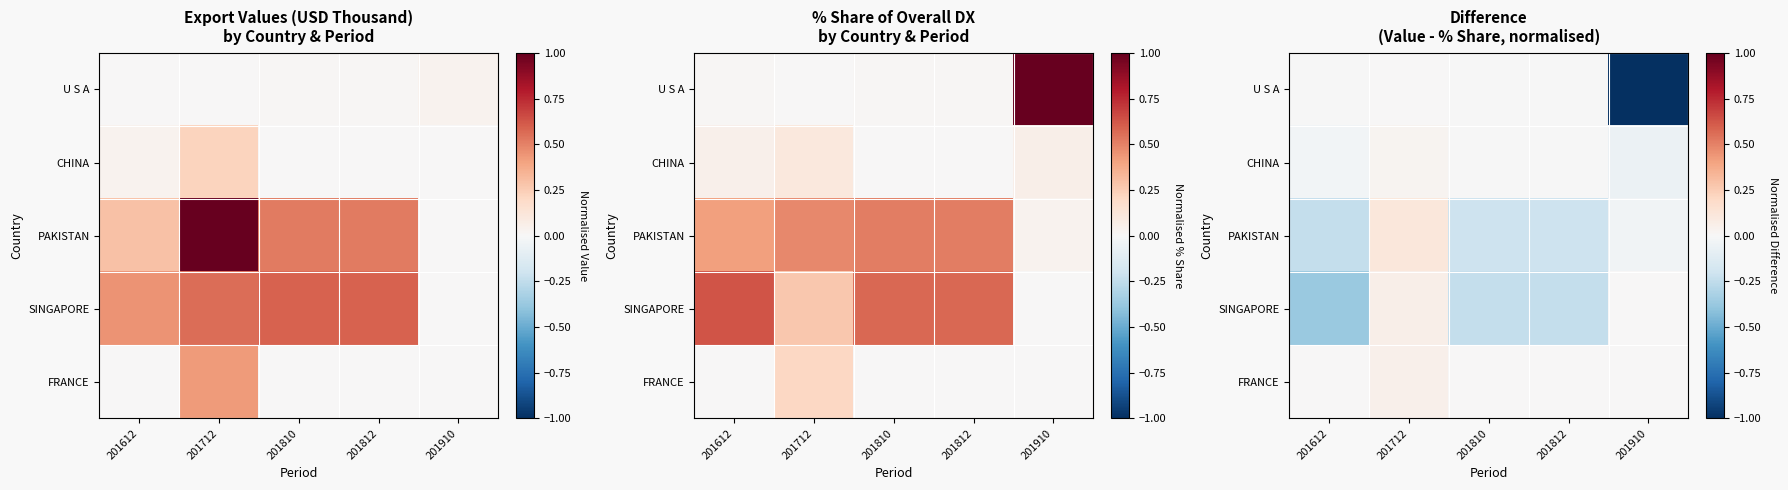

At 201812, list the series in order from smallest to largest.

SINGAPORE, PAKISTAN, U S A, CHINA, FRANCE